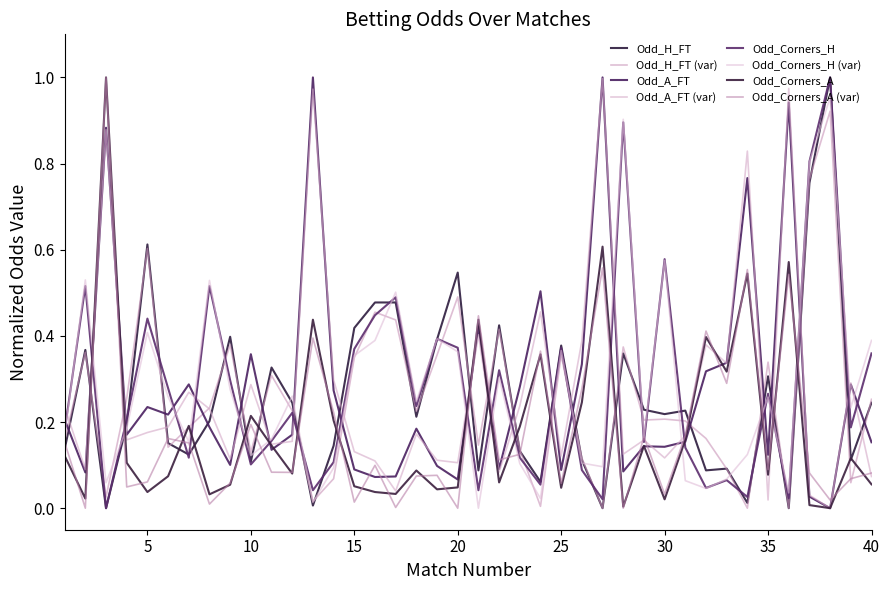

How many lines are shown in the chart?

8